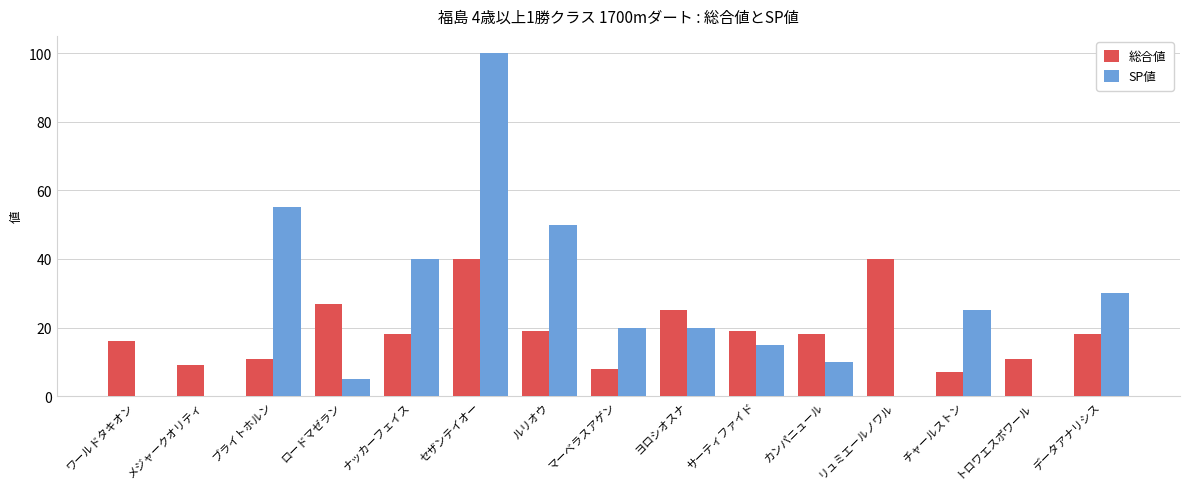

The 総合値 series shows 7 at チャールストン. True or false?

True